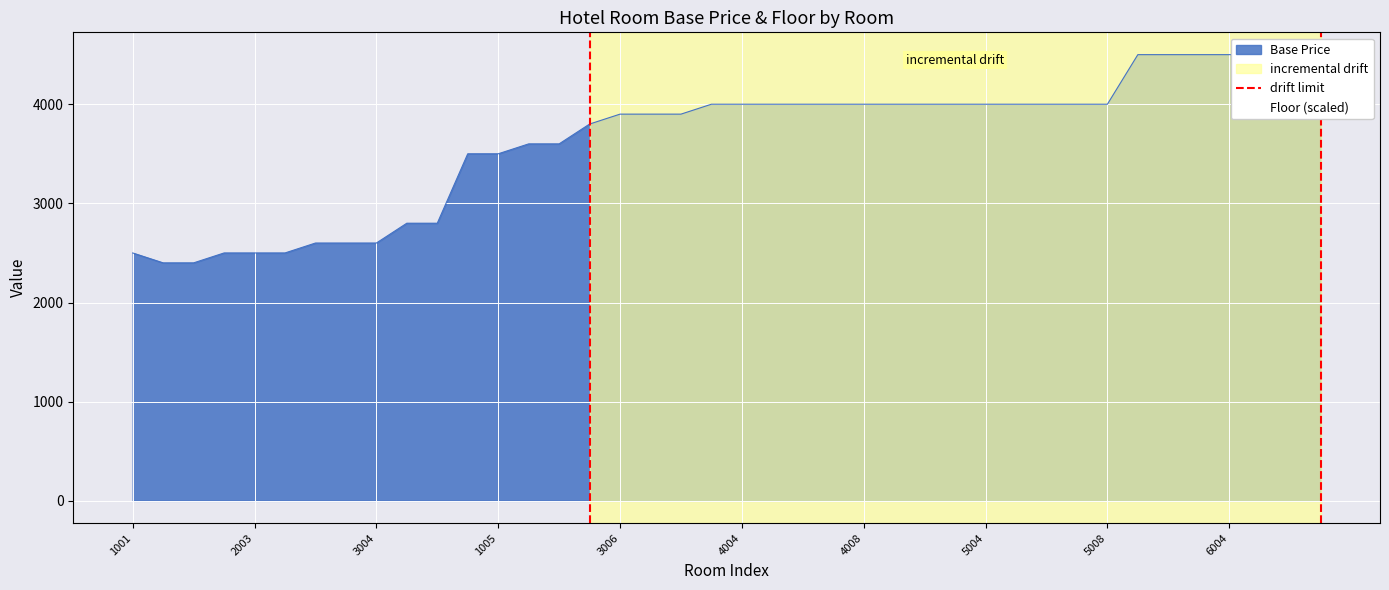

What is the change in value from 1001 to 2003?

+1